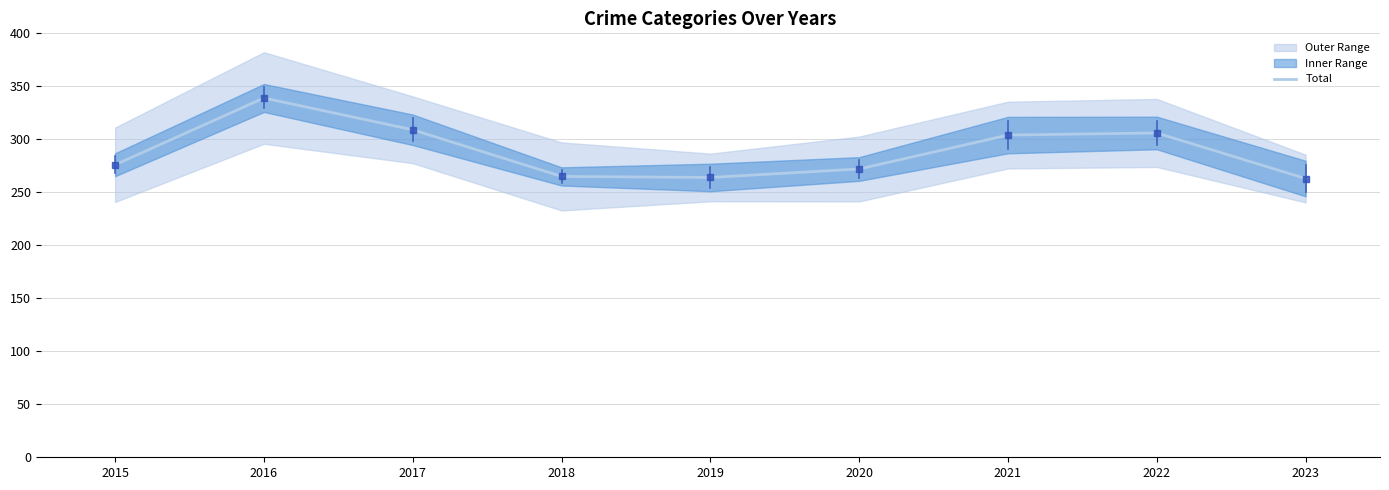

Reading left to right, list all the values displayed in this chart.

2015=276	2016=339	2017=309	2018=265	2019=264	2020=272	2021=304	2022=306	2023=263